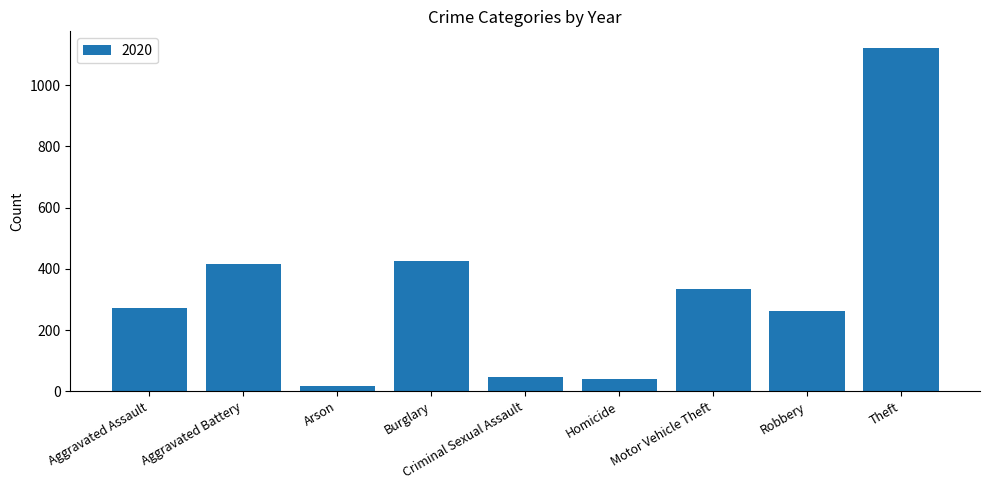

Which label corresponds to the largest value in the chart?

Theft